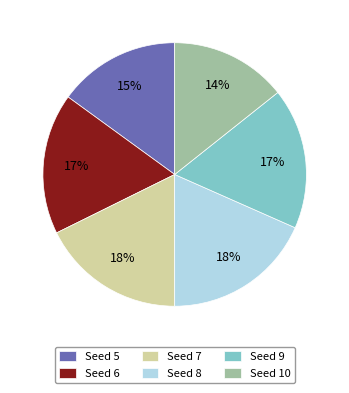

Which slice is the smallest?

Seed 10